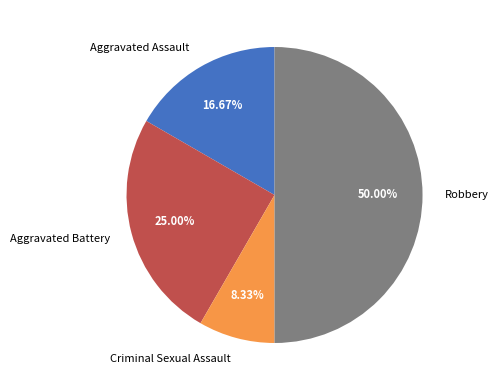

Combined, do Robbery and Aggravated Assault account for over 50%?

Yes